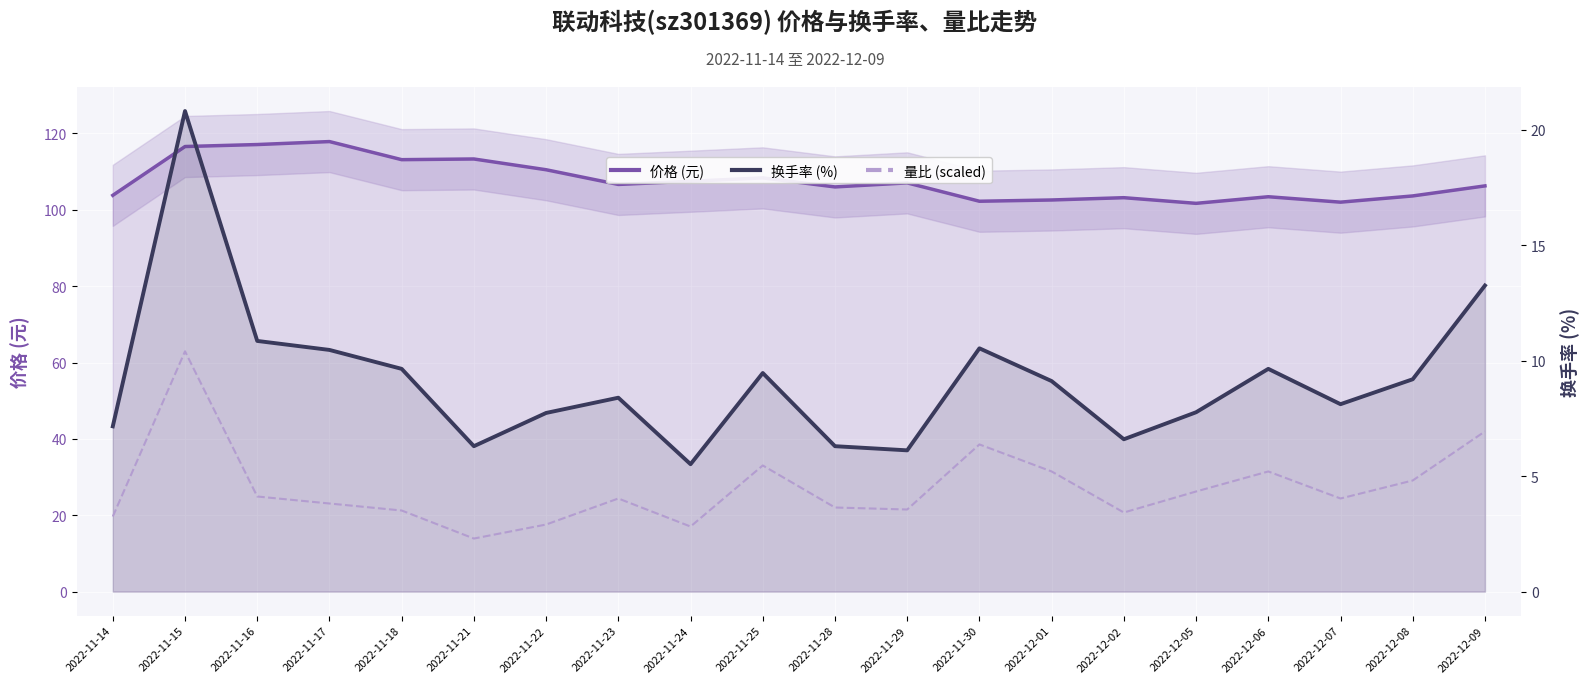

What is the value of the 价格 (元) point at the 13th from the left?

102.2